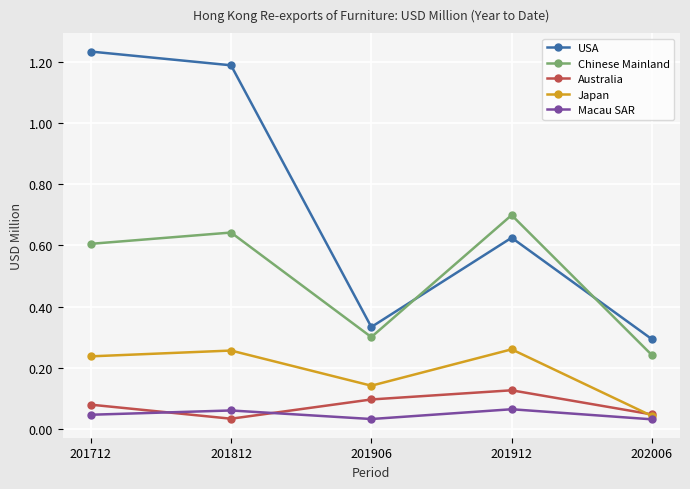

List the labels in order of Australia value, smallest first.

201812, 202006, 201712, 201906, 201912